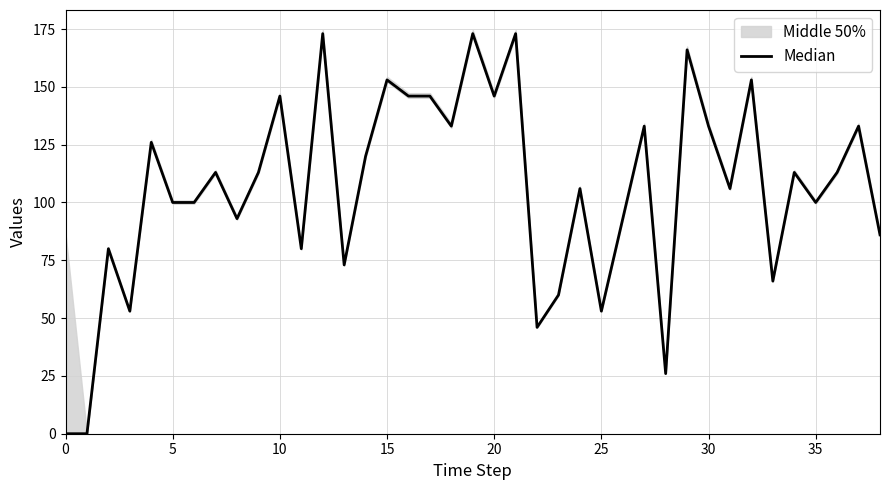

What is the label of the 5th point from the right?

34